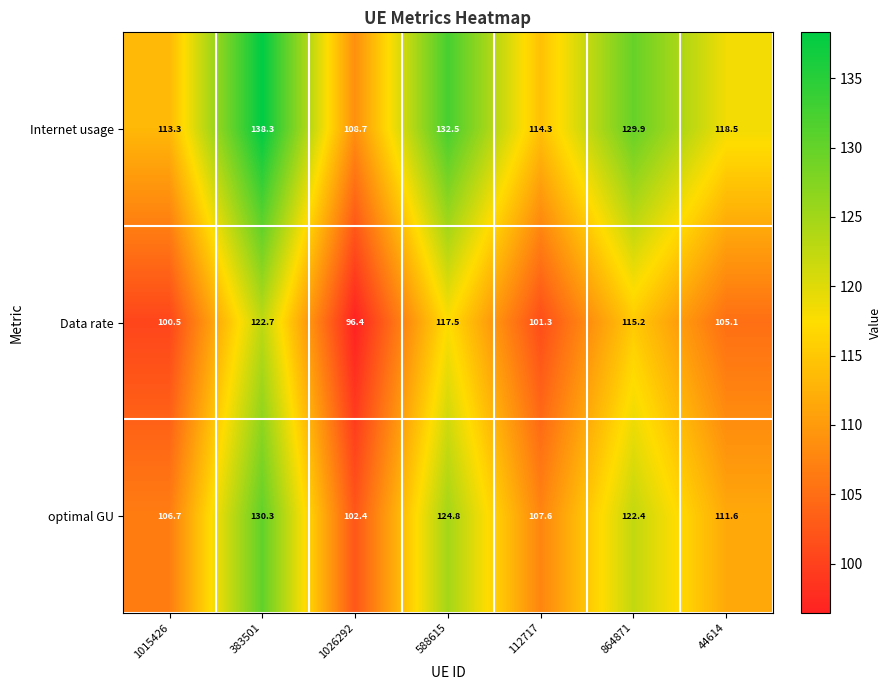

At how many categories does at least one series exceed 123?

3